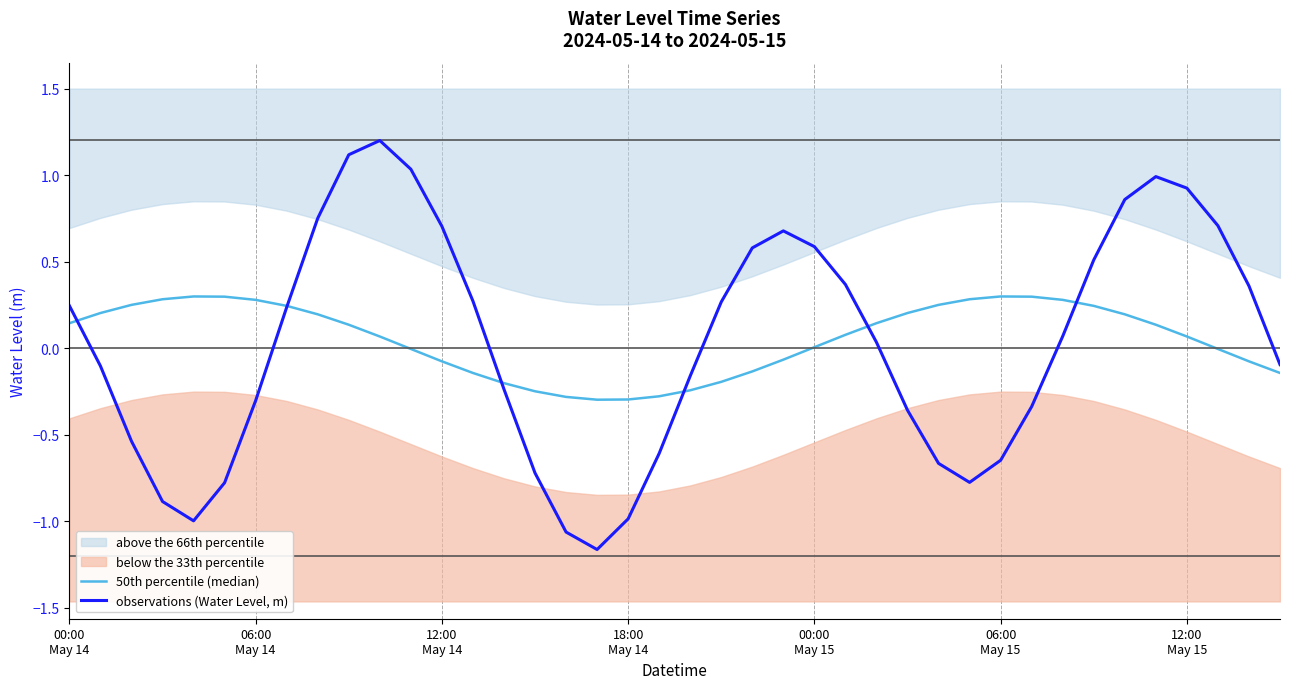

How many intersections are there between 50th percentile (median) and observations (Water Level, m)?

6